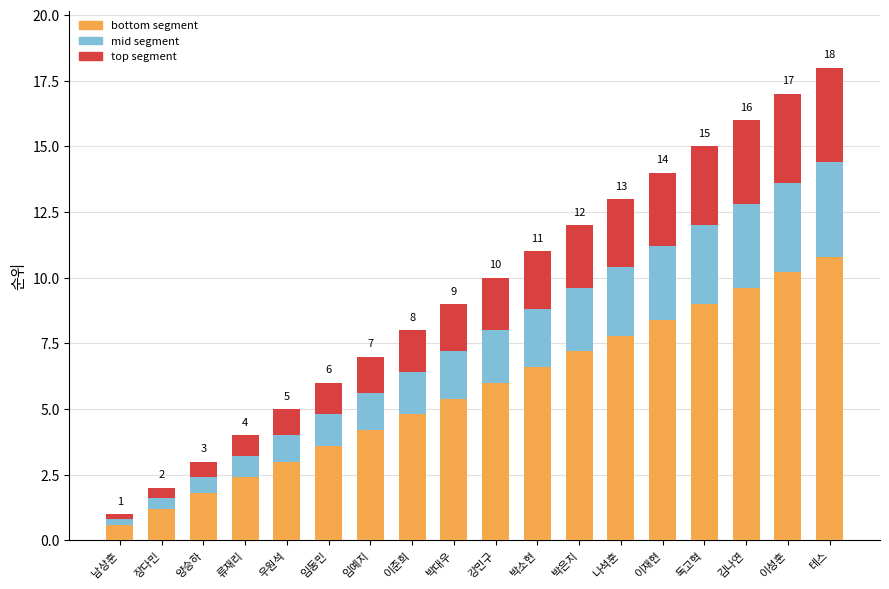

Which category has the lowest value in the bottom segment series?

남상훈